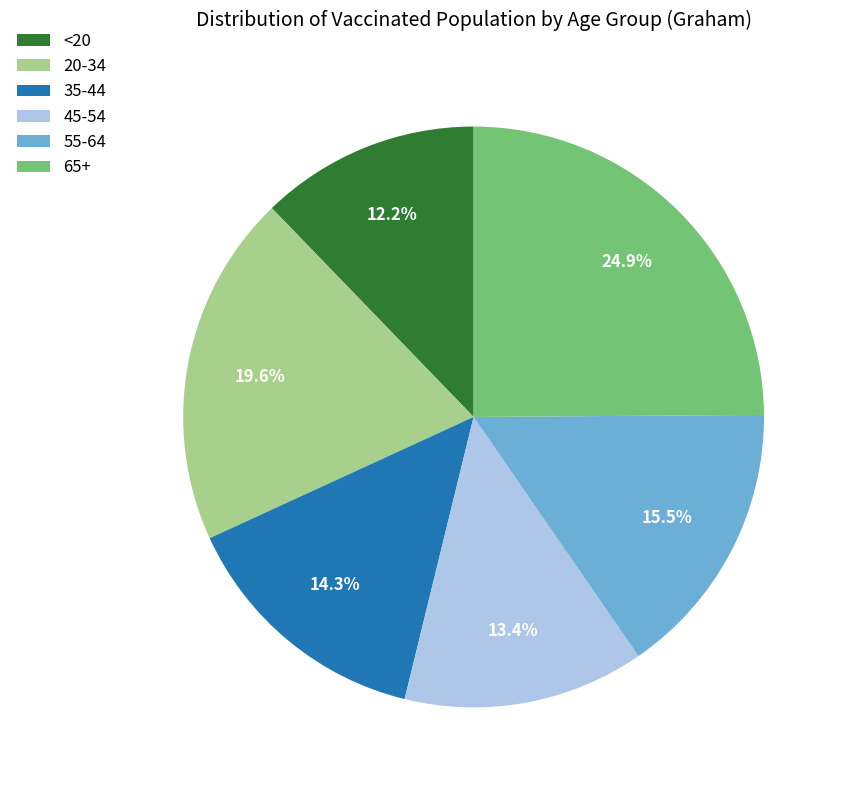

To the nearest percent, what is the difference between the 65+ and 35-44 slice percentages?

11%